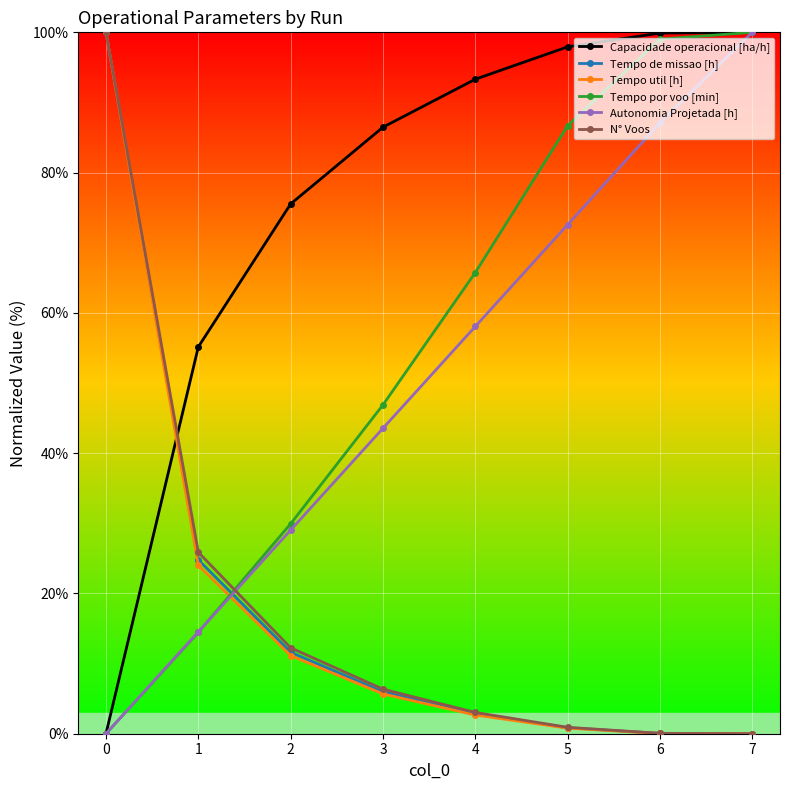

What is the maximum value shown in the chart?

100.0